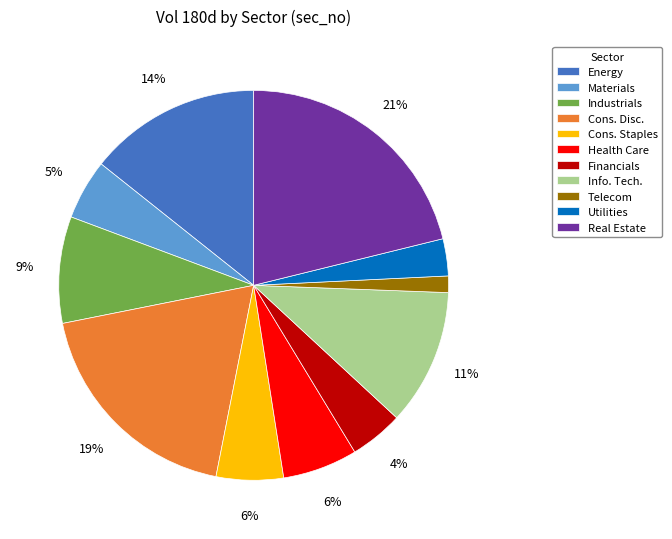

Between Materials and Info. Tech., which is larger?

Info. Tech.